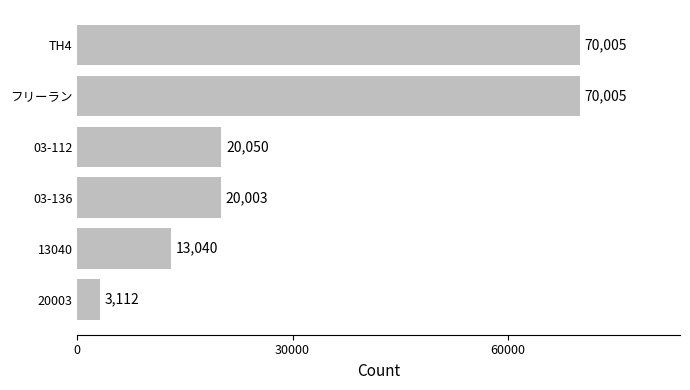

Reading top to bottom, transcribe all the data shown in this chart.

TH4=70005	フリーラン=70005	03-112=20050	03-136=20003	13040=13040	20003=3112